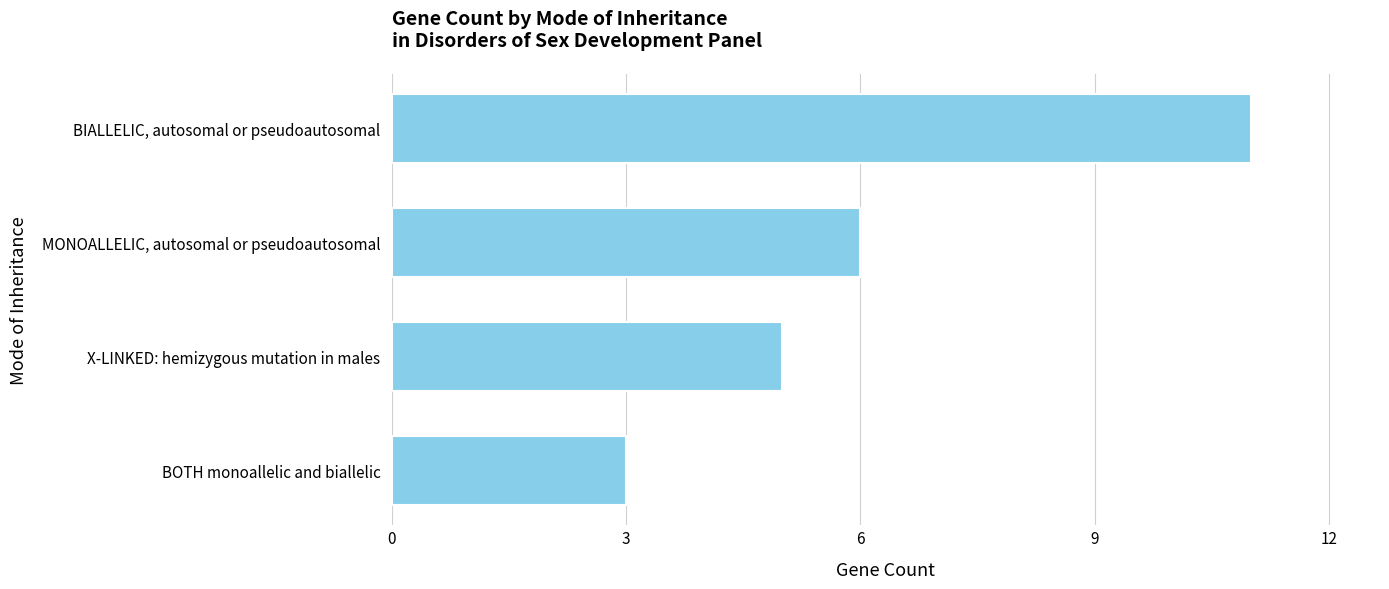

Which has a higher value, X-LINKED: hemizygous mutation in males or BIALLELIC, autosomal or pseudoautosomal?

BIALLELIC, autosomal or pseudoautosomal